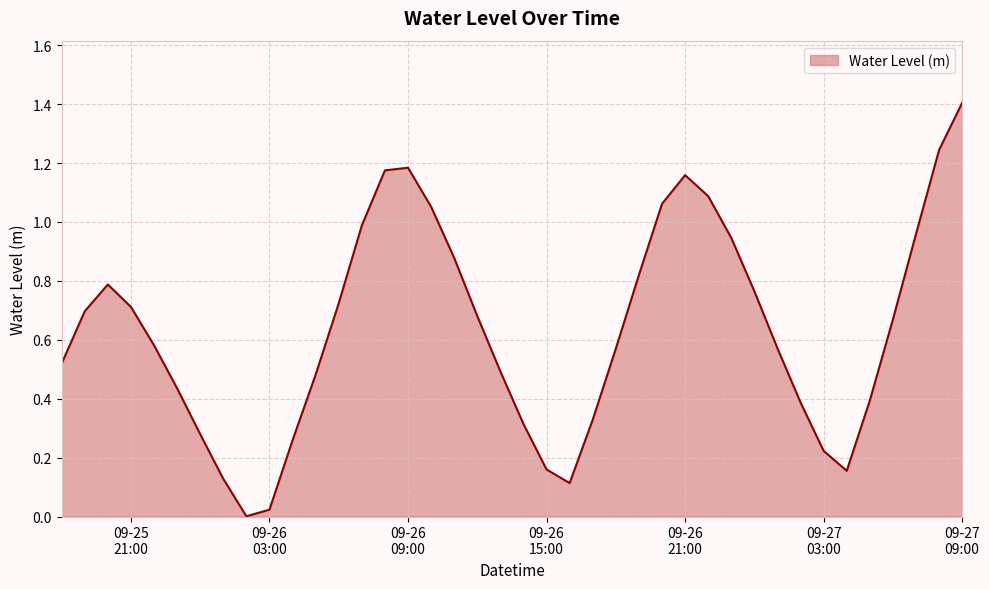

What is the maximum value shown in the chart?

1.4